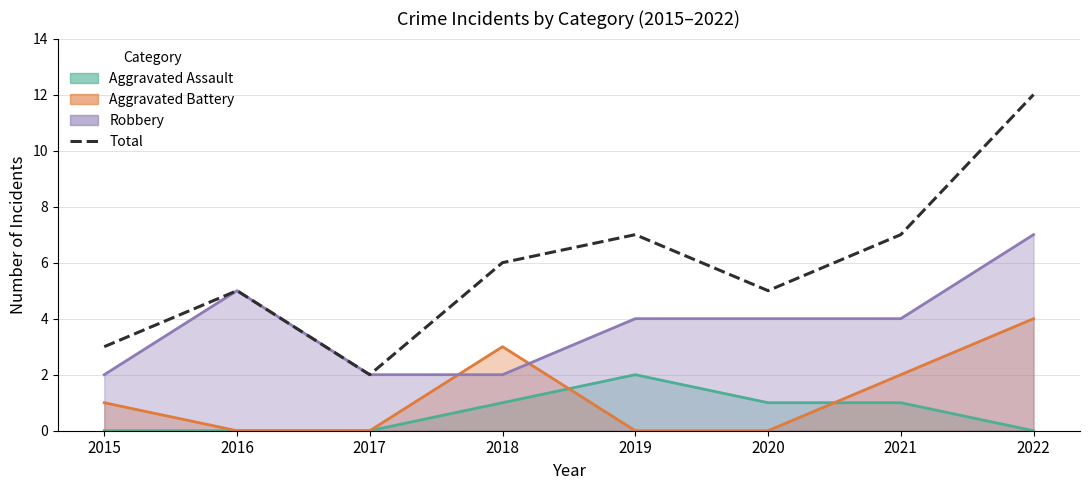

What is the minimum value shown in the chart?

2